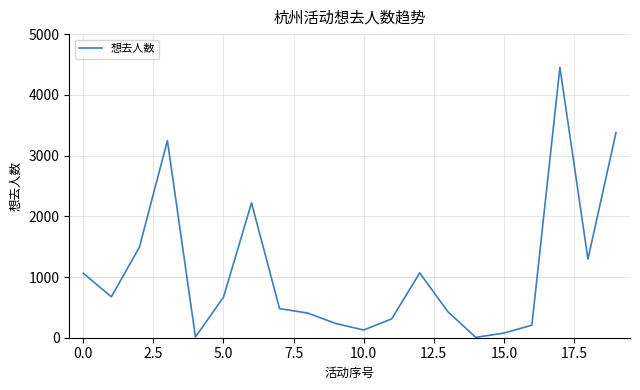

What is the greatest value displayed?

4452